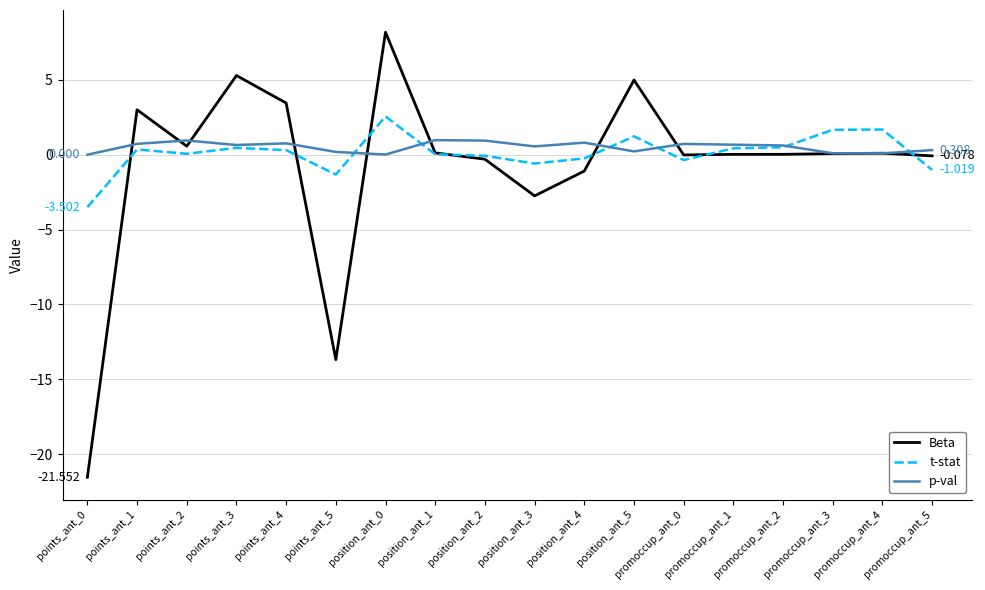

True or false: t-stat has more than 0 points higher than both neighbors.

True